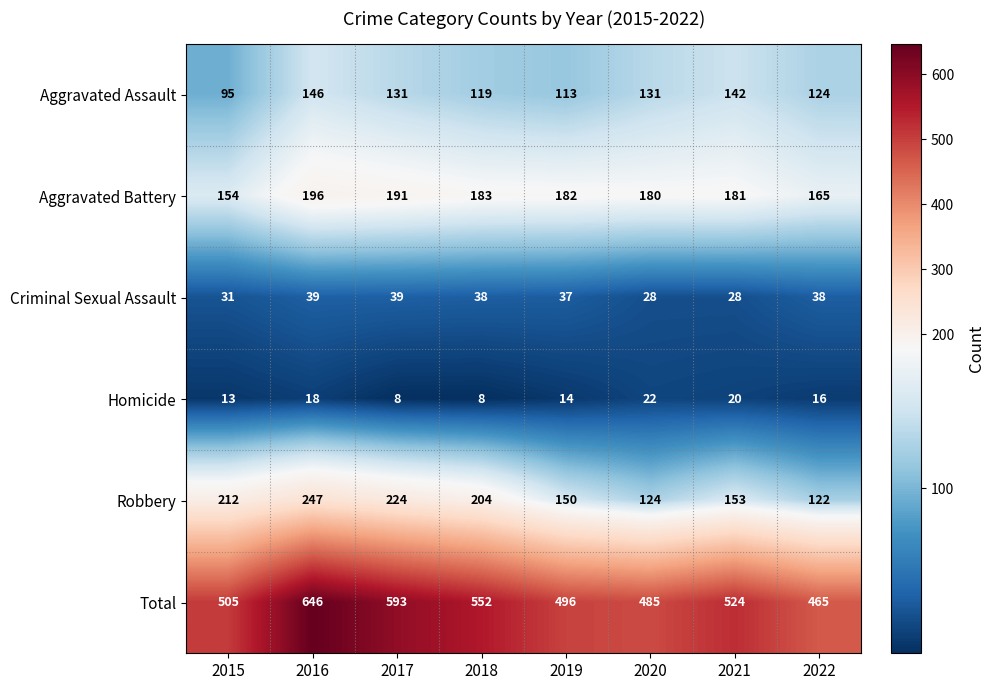

What is the difference between the Aggravated Assault values at 2022 and 2018?

5